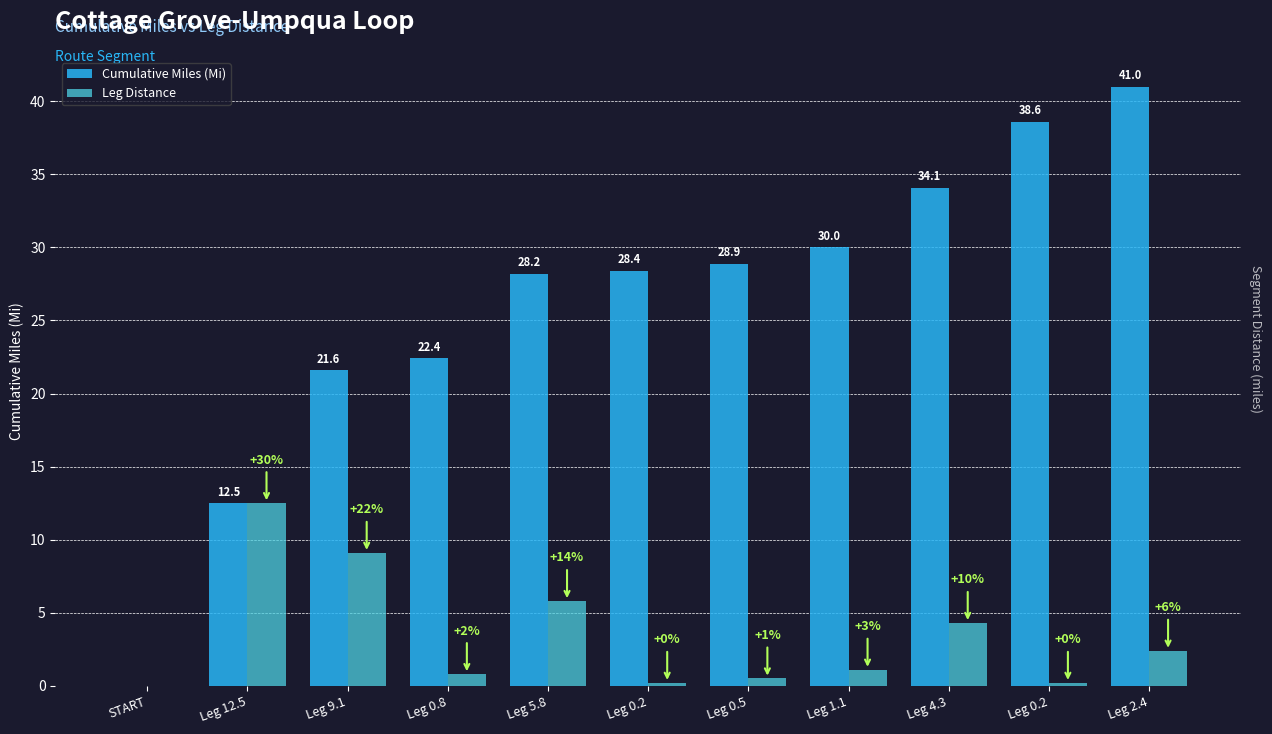

What is the average value of the Cumulative Miles (Mi) series?

26.0